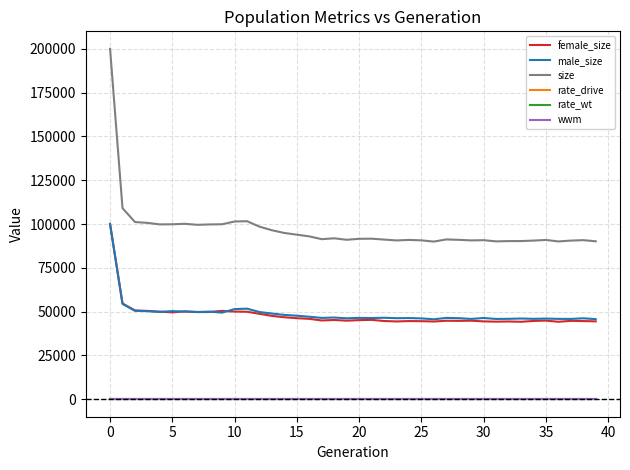

True or false: rate_drive has more than 1 interior local peaks.

True